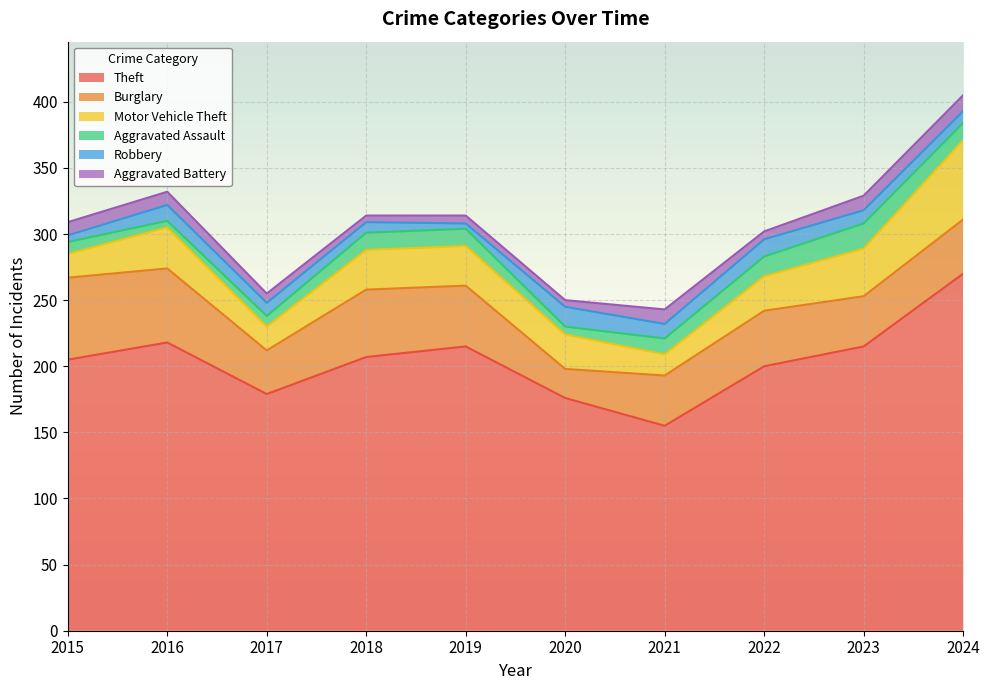

Is the value of Robbery at 2023 greater than the value of Motor Vehicle Theft at 2022?

No